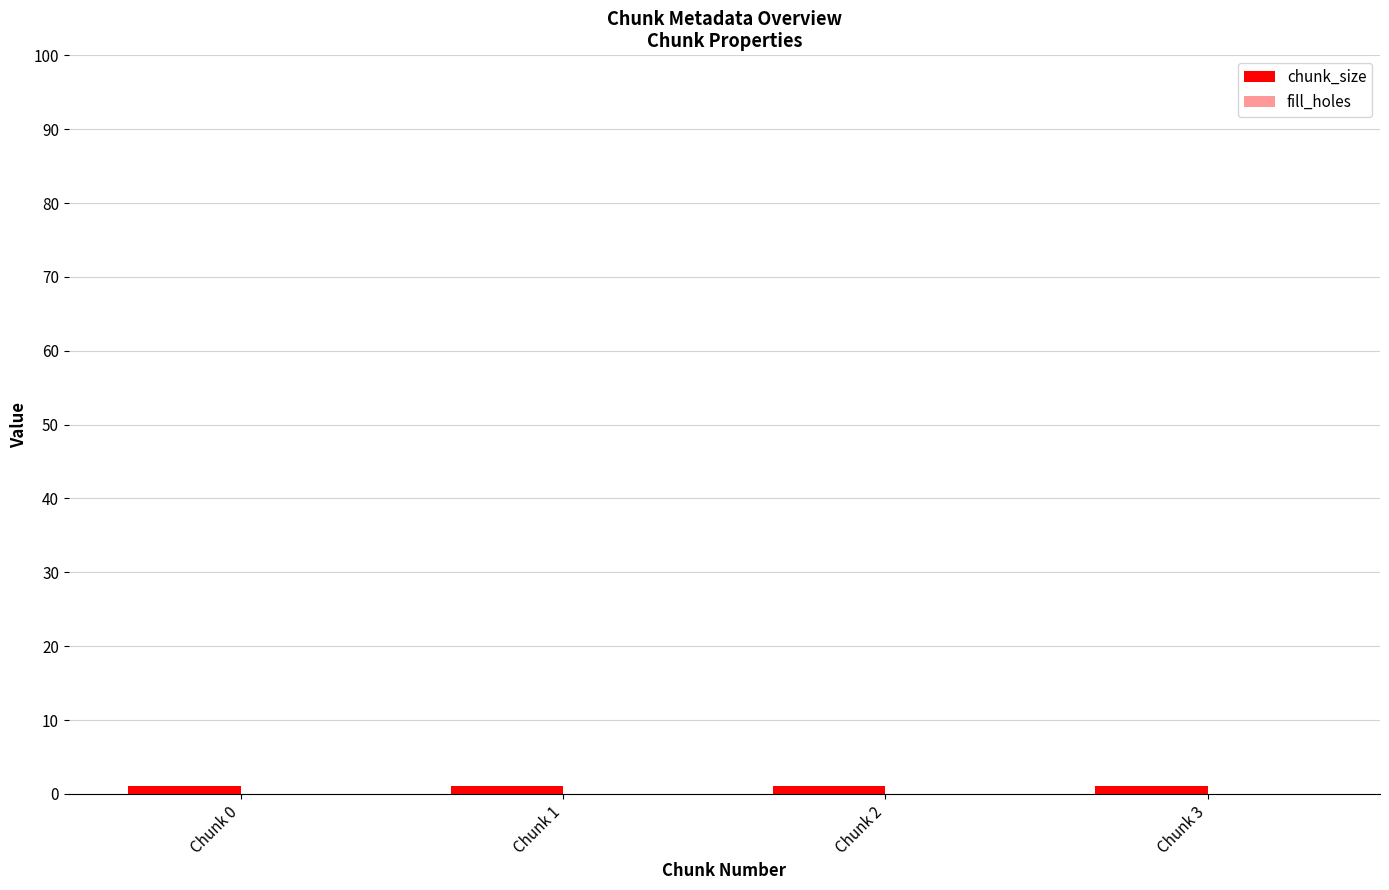

Reading left to right, transcribe all the data shown in this chart.

chunk_size: Chunk 0=1	Chunk 1=1	Chunk 2=1	Chunk 3=1
fill_holes: Chunk 0=0	Chunk 1=0	Chunk 2=0	Chunk 3=0